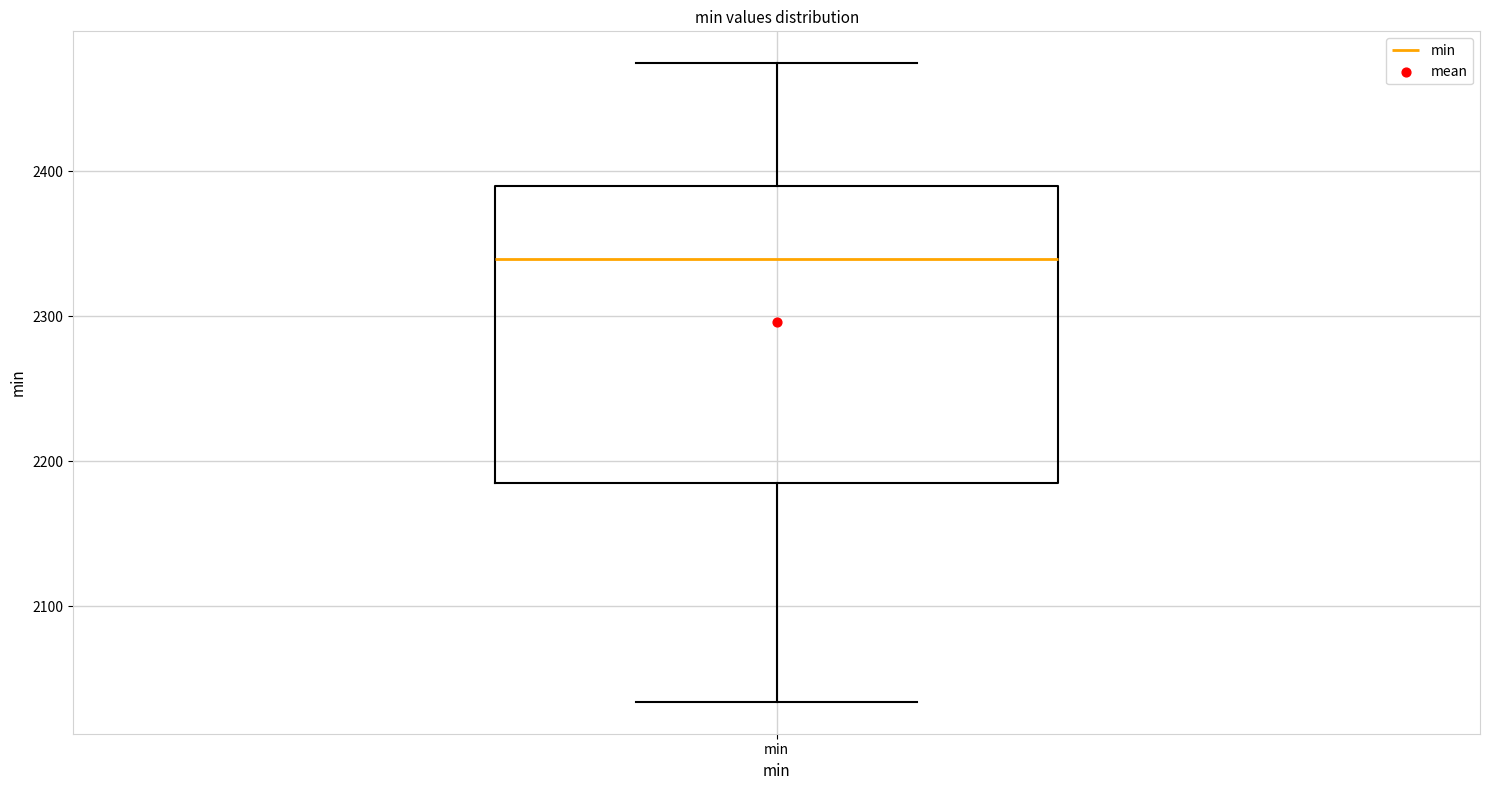

Where is the upper edge of the box for min on the y-axis? The values are not printed on the chart, so give them approximately, as read against the axis.

2390